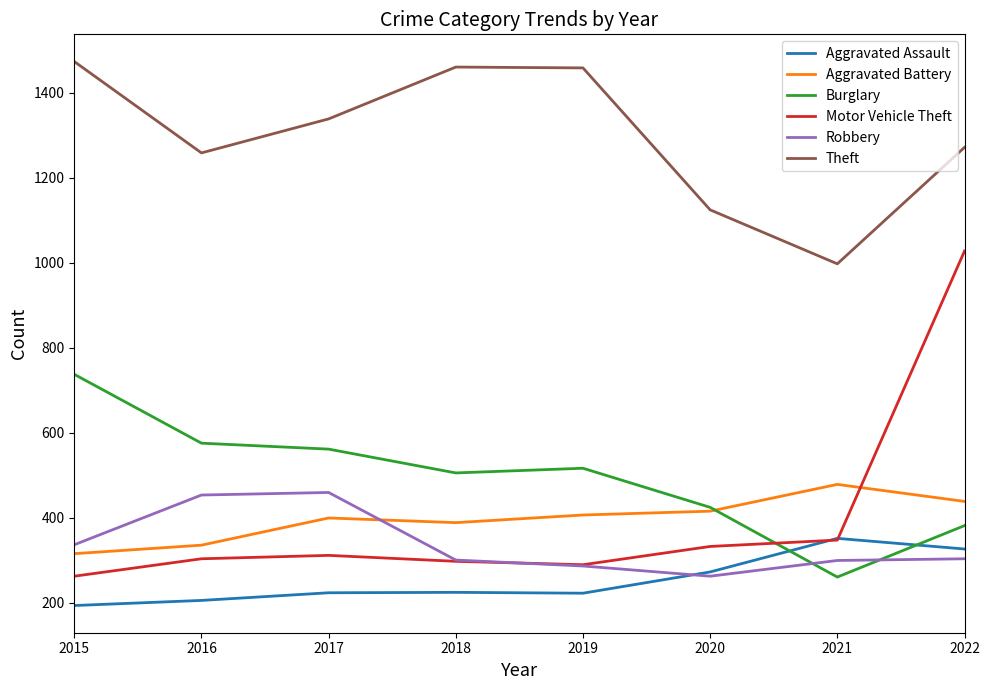

The Aggravated Assault series shows 206 at 2016. True or false?

True